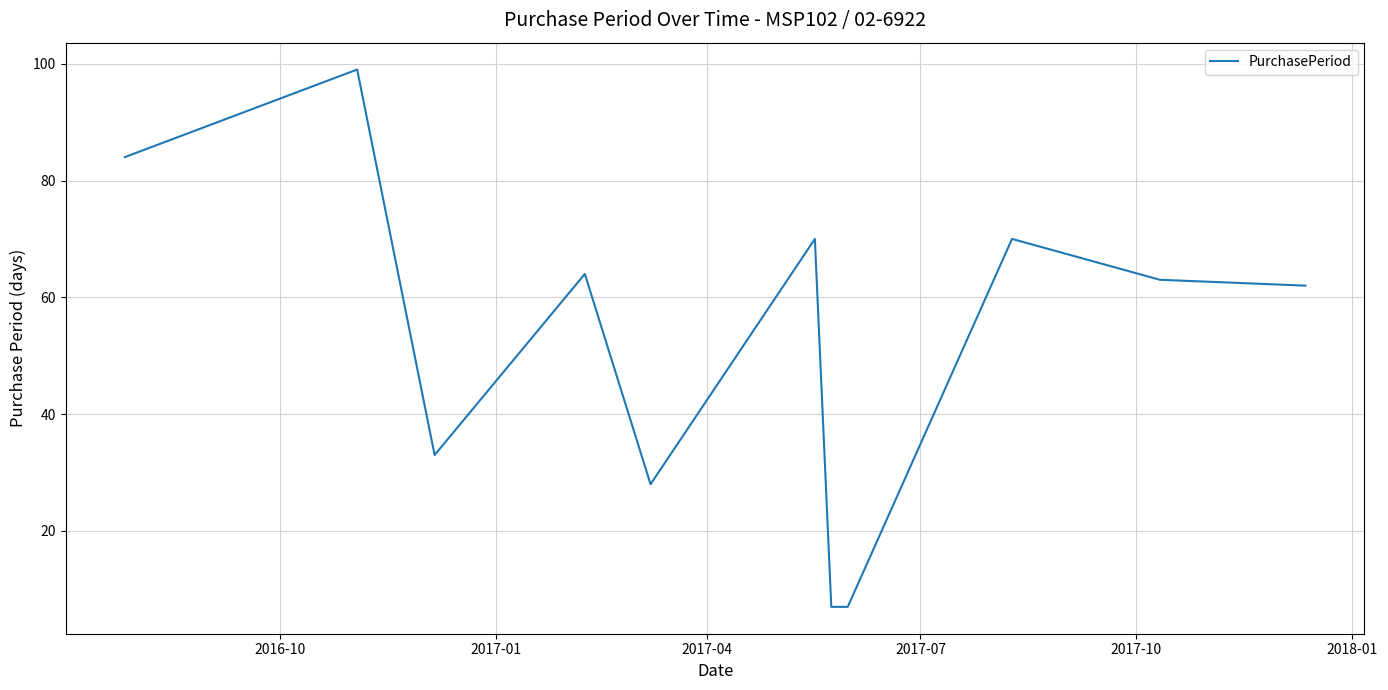

What is the difference between the maximum and minimum values?

92